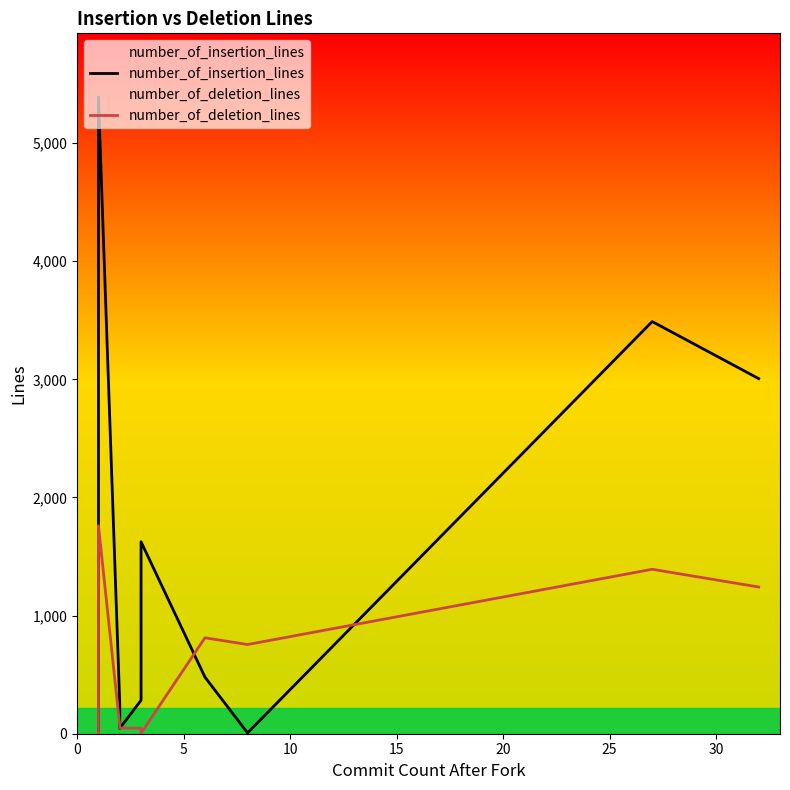

Is it true that number_of_insertion_lines equals 1379 at 10?

False